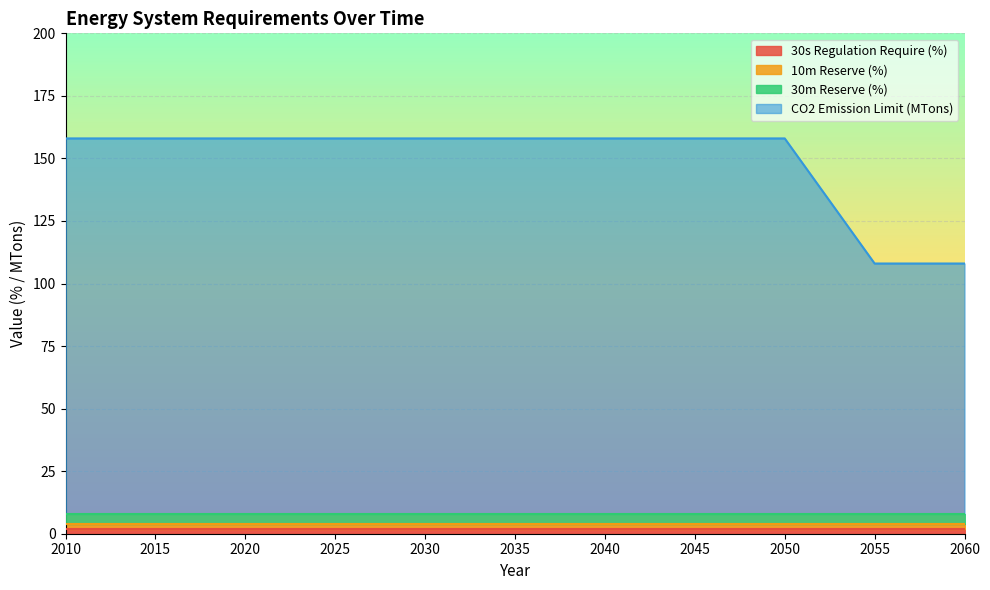

At which label does 30s Regulation Require (%) reach its peak?

2010